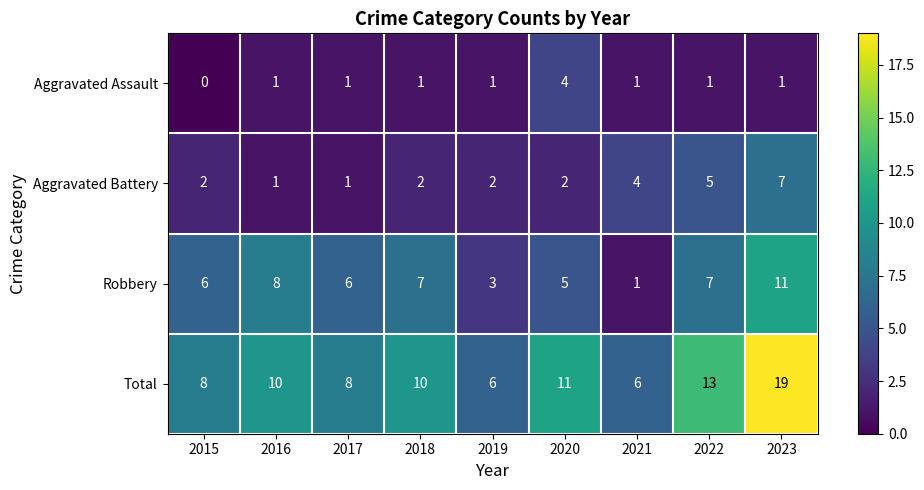

The value of Robbery at 2018 is 7. True or false?

True